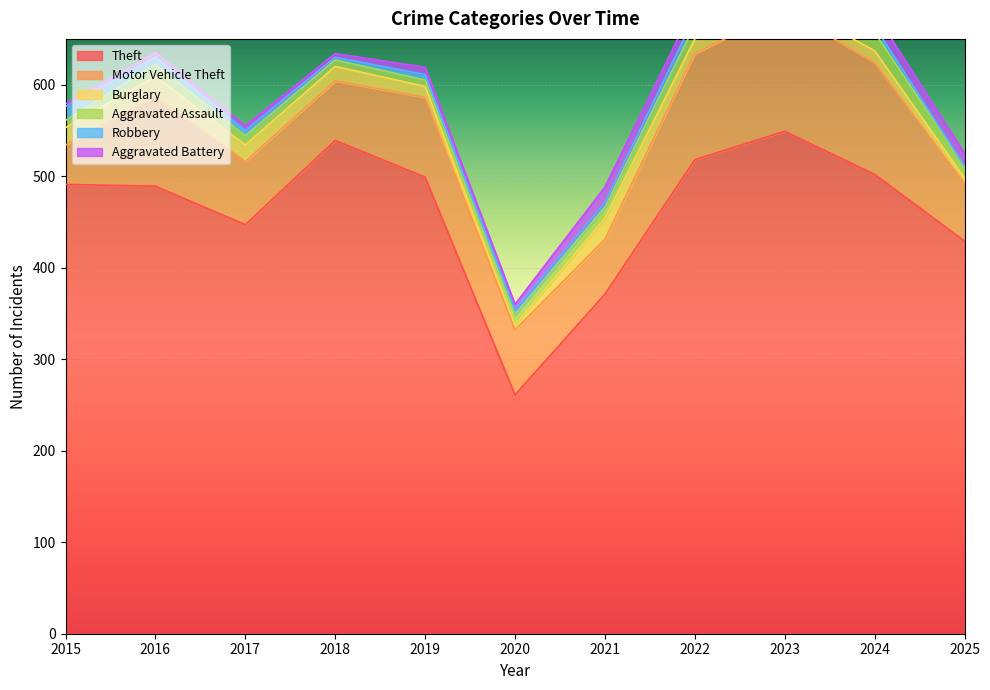

Does the chart display data point markers on the line(s)?

No